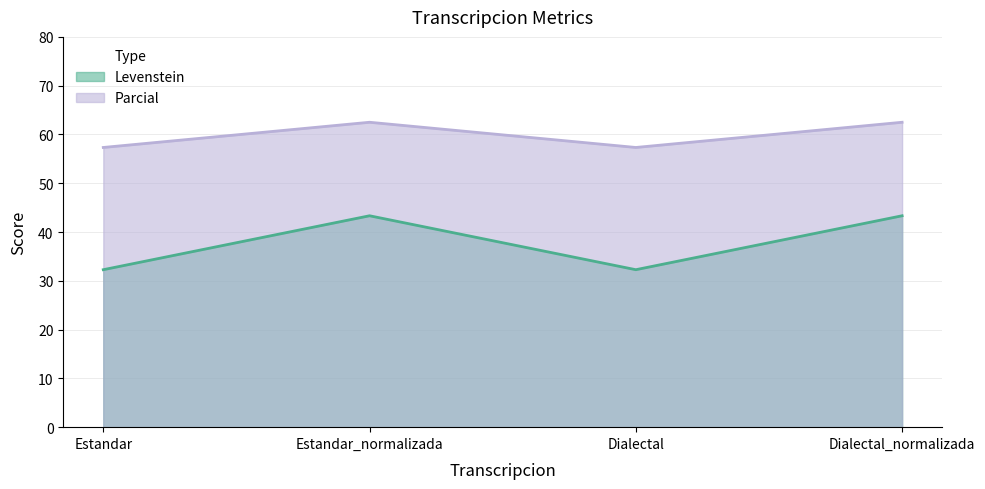

The Parcial series shows 57.3 at Dialectal. True or false?

True